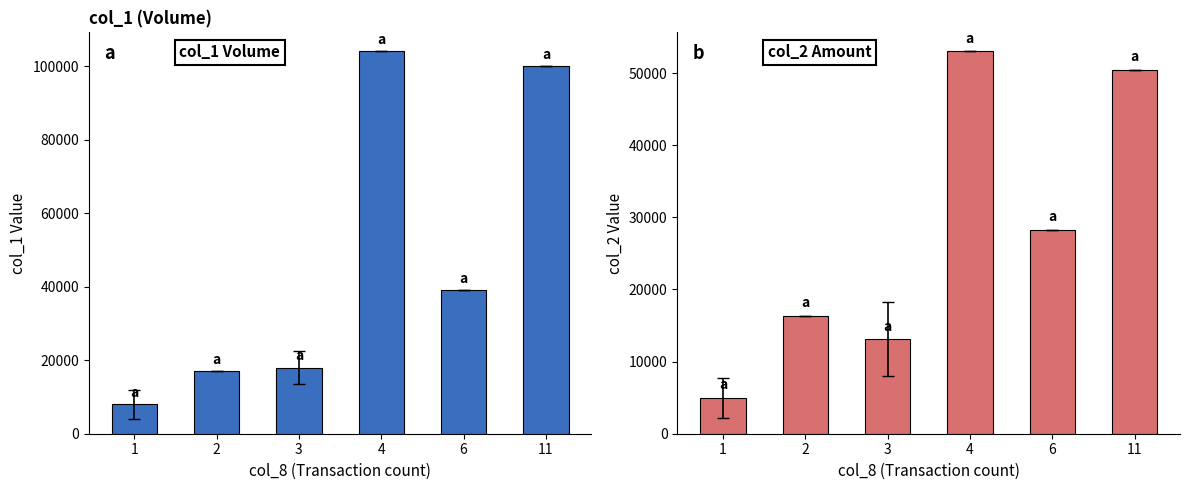

At which label is col_2 closest to 28974?

6